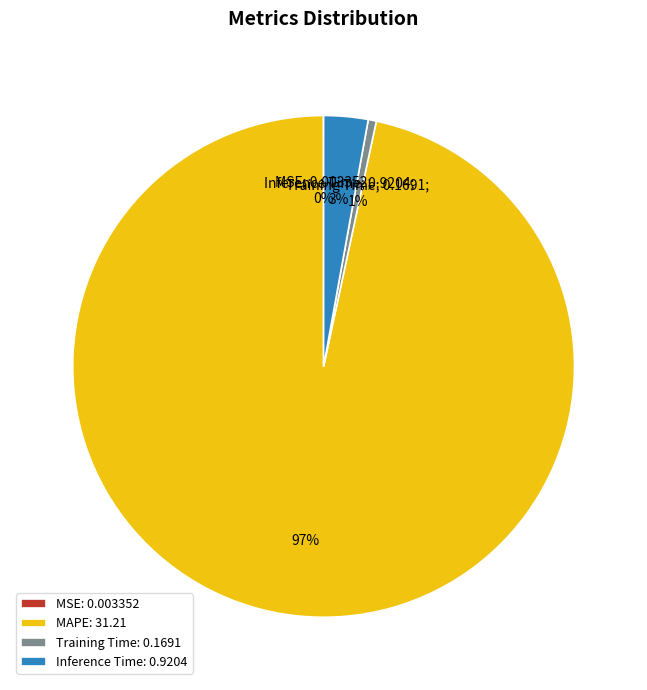

Is it true that Training Time is 6% of the pie?

False